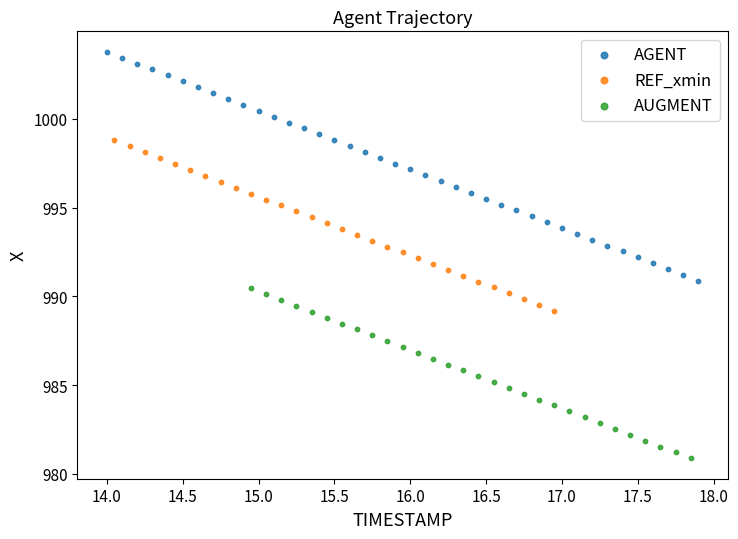

Which series contains the lowest Y value?

AUGMENT